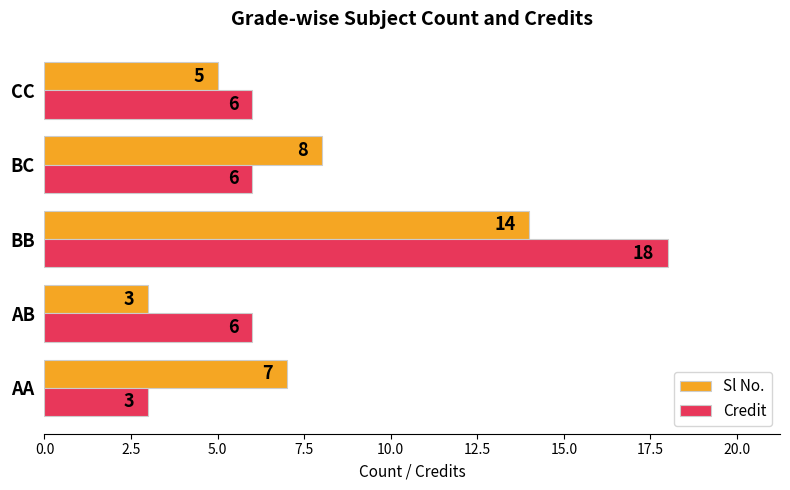

True or false: Sl No. has a value of 2 at CC.

False